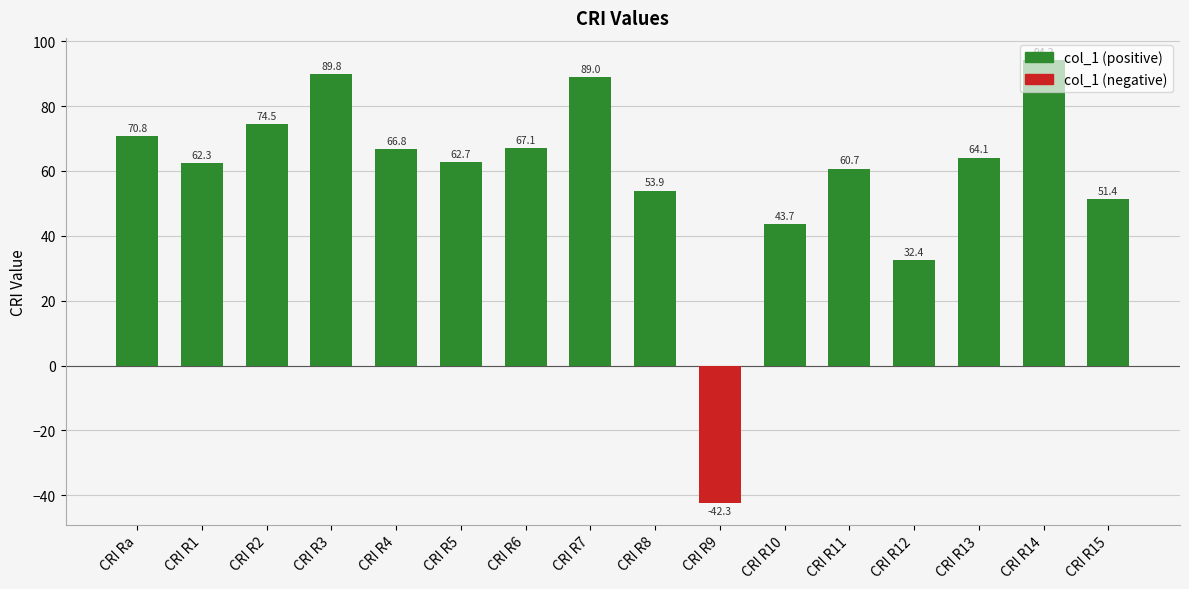

Rank the categories by value from lowest to highest.

CRI R9, CRI R12, CRI R10, CRI R15, CRI R8, CRI R11, CRI R1, CRI R5, CRI R13, CRI R4, CRI R6, CRI Ra, CRI R2, CRI R7, CRI R3, CRI R14